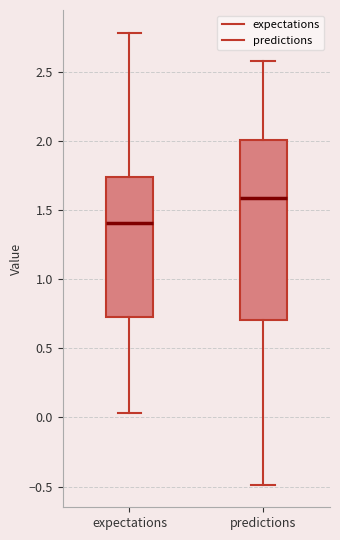

Reading left to right, read every box against the y-axis: the position of its median line, the range the box covers, and the ends of its whiskers. The values are not printed on the chart, so give them approximately, as read against the axis.

expectations: median 1.40, box 0.75 to 1.75, whiskers 0.05 to 2.80
predictions: median 1.60, box 0.70 to 2.00, whiskers -0.50 to 2.60